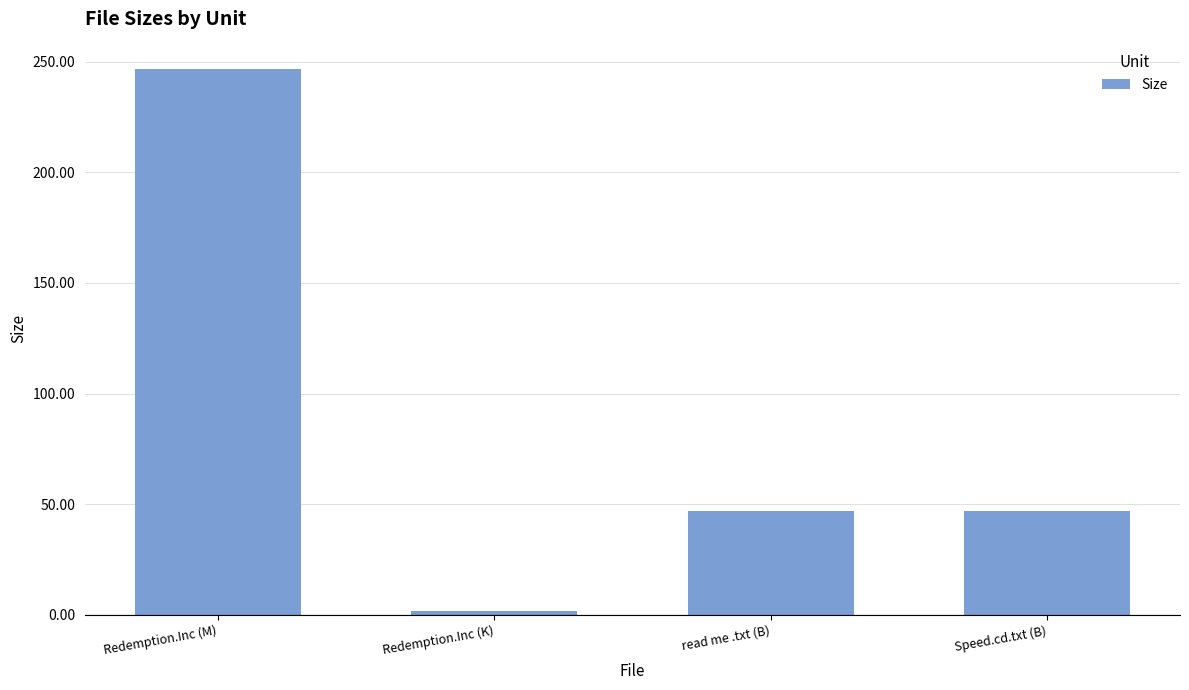

What is the ratio of the value at Speed.cd.txt (B) to the value at read me .txt (B)?

1.0